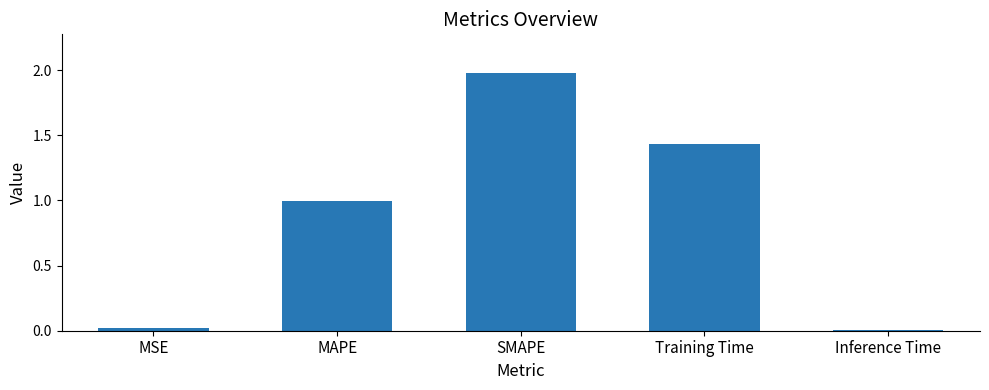

What is the sum of all values?

4.4